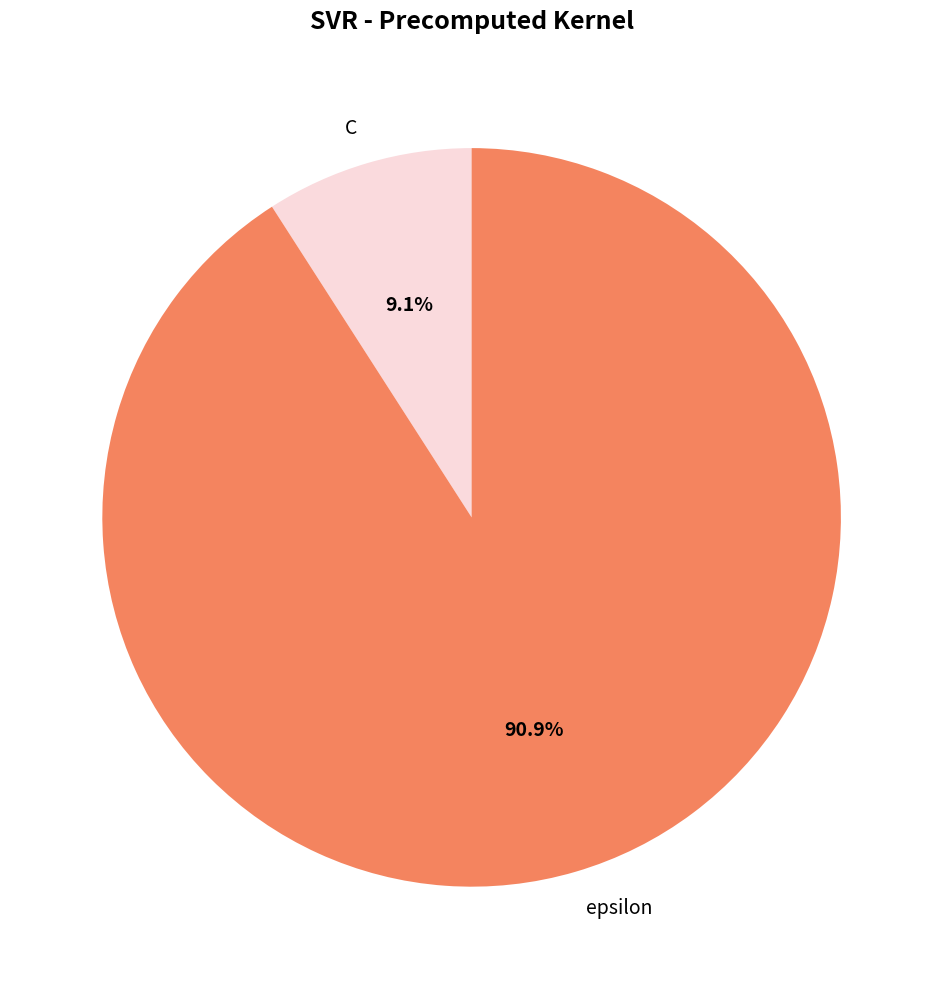

Is it true that epsilon is 84% of the pie?

False